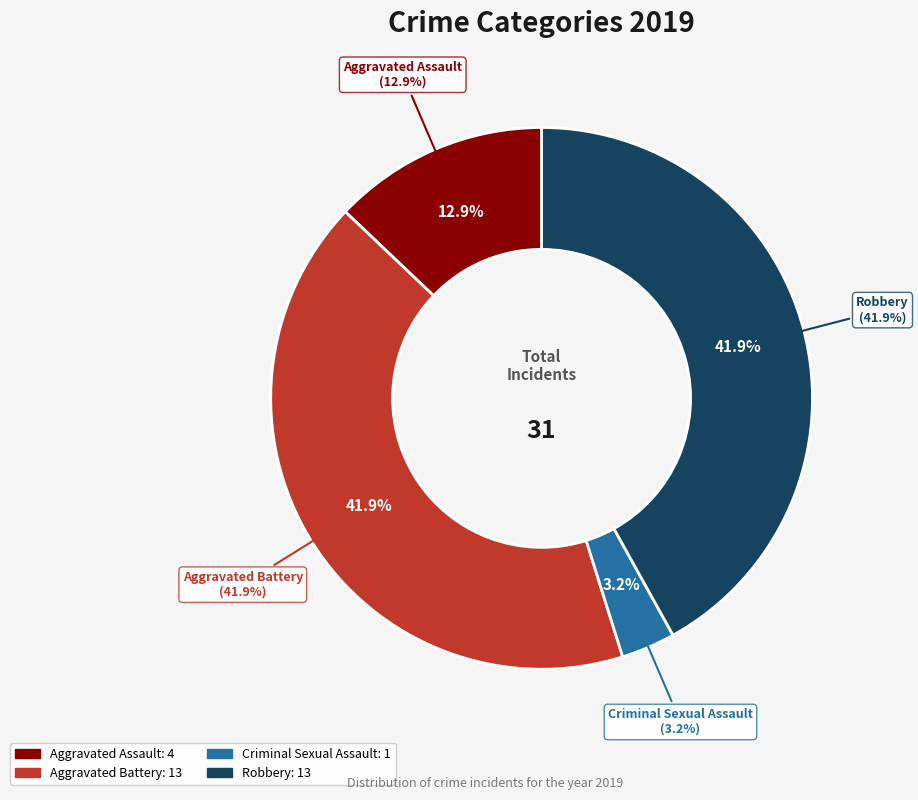

True or false: Criminal Sexual Assault accounts for 3% of the total.

True